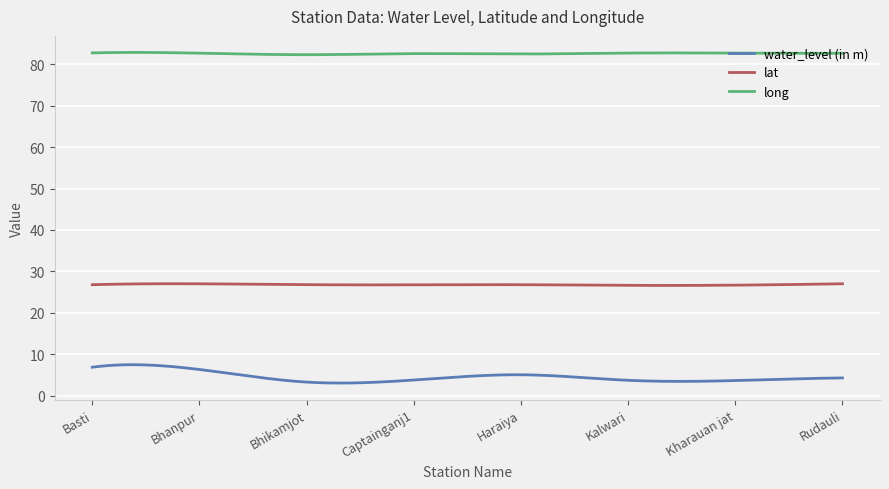

Which series has the largest range (max minus min)?

water_level (in m)